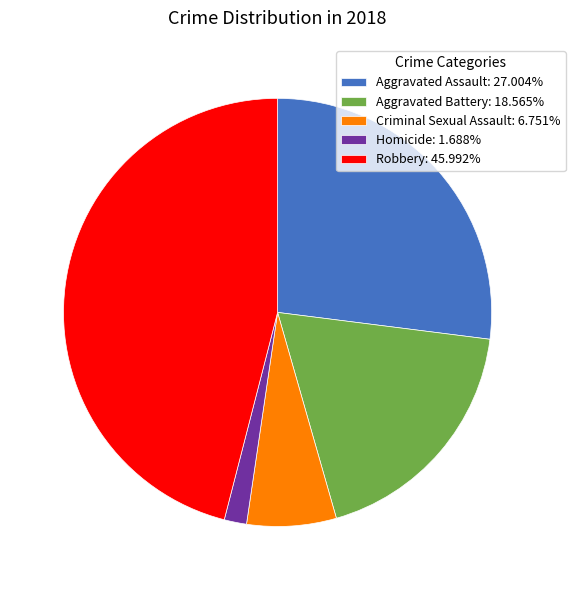

Combined, do Homicide and Robbery account for over 50%?

No